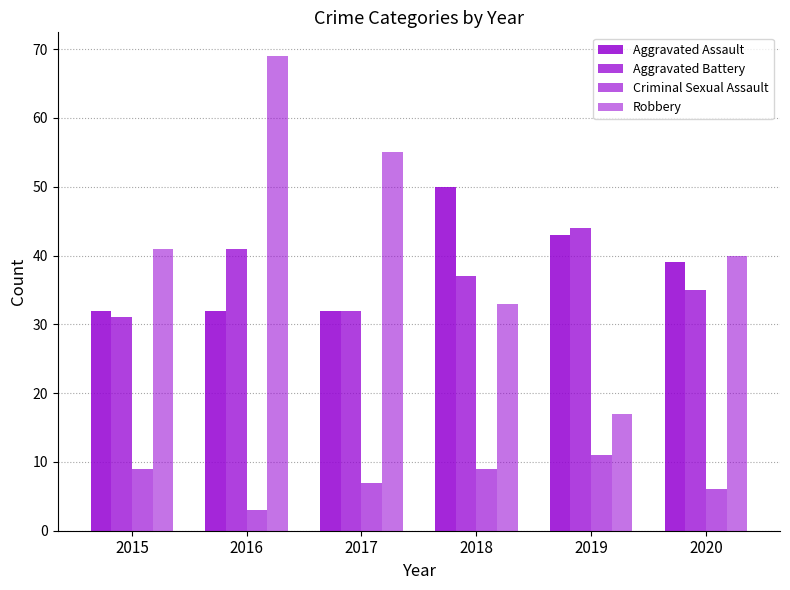

What is the value of the Aggravated Battery bar at the 2nd from the left?

41